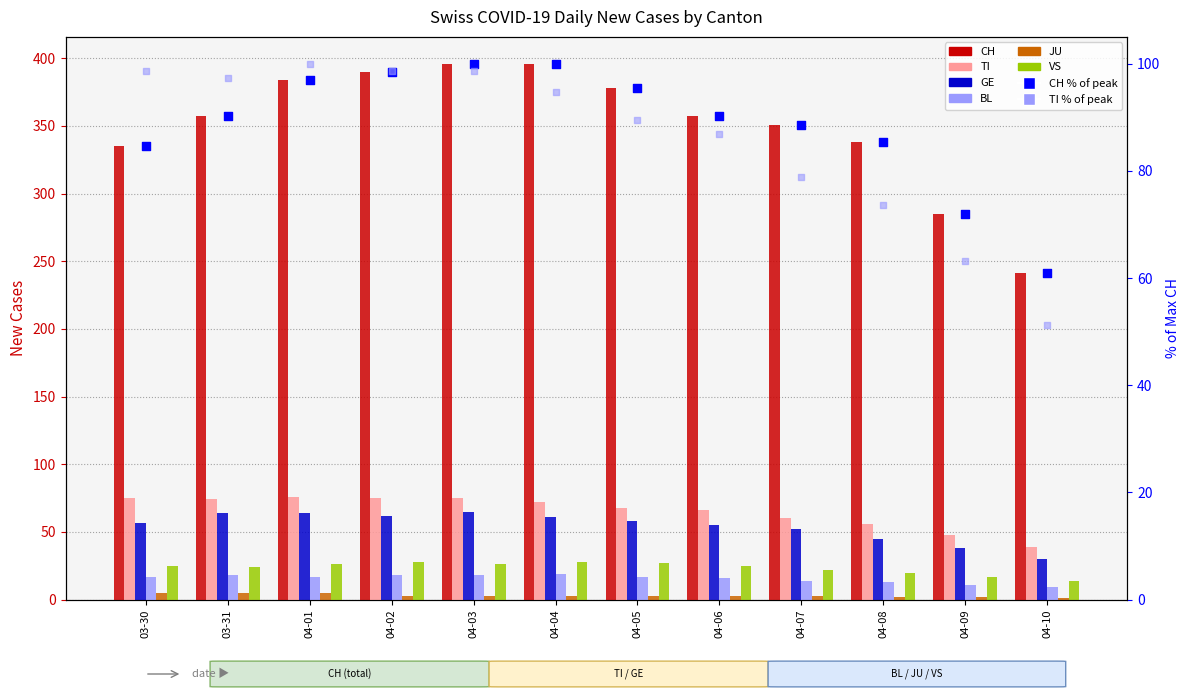

At which category is the sum across all series the highest?

04-03